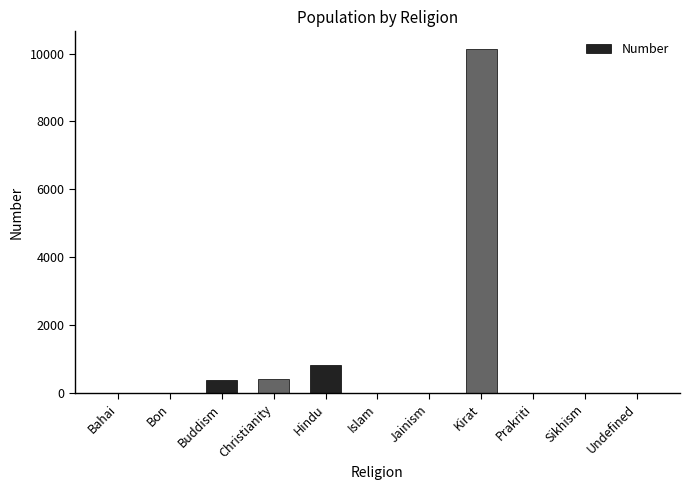

Which has a higher value, Hindu or Jainism?

Hindu